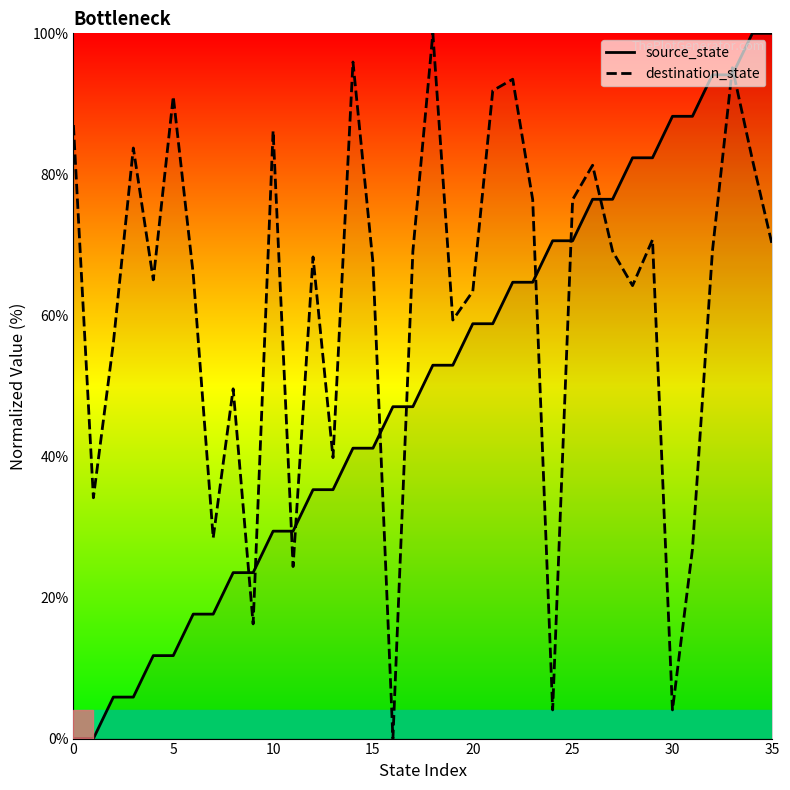

What is the total value across all series at 15?

108.7